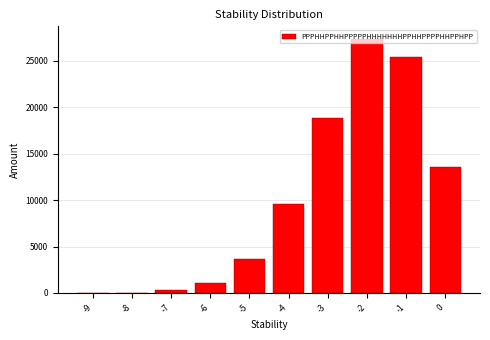

What is the sum of all values?

100000